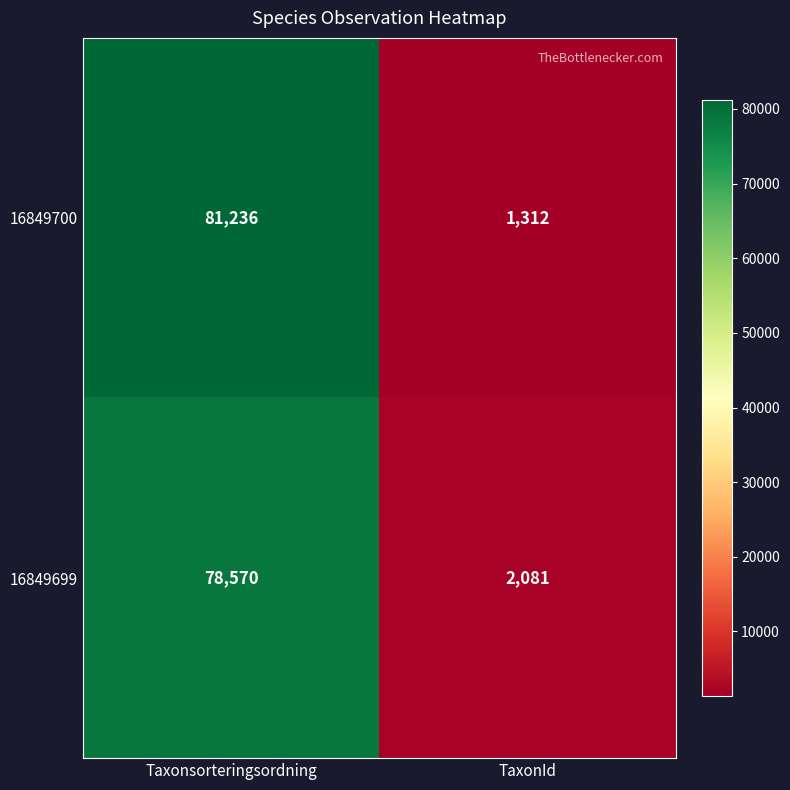

At which label is 16849699 closest to 40325?

TaxonId